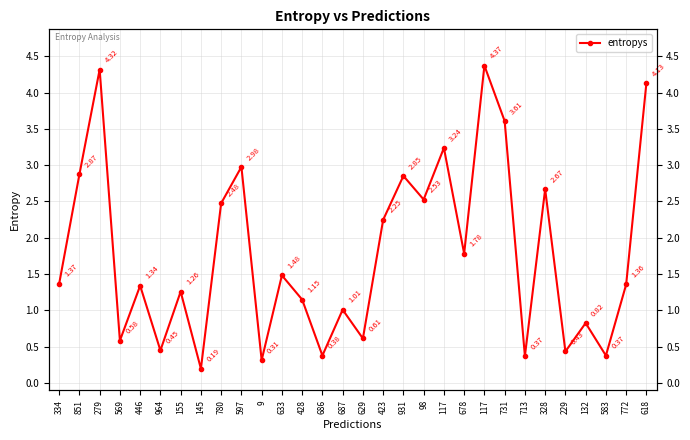

Which category has the highest value across all series?

117